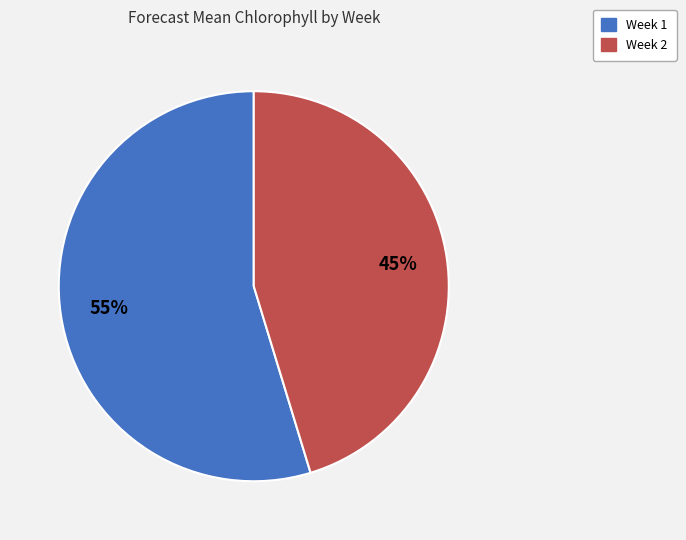

To the nearest percent, what is the average slice percentage?

50%